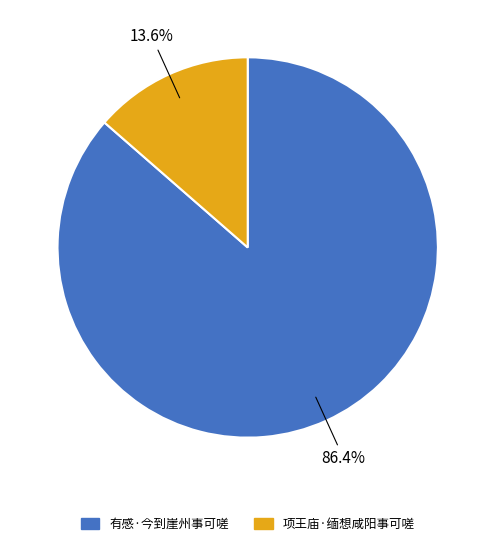

The 项王庙·缅想咸阳事可嗟 slice represents 6% of the pie. True or false?

False